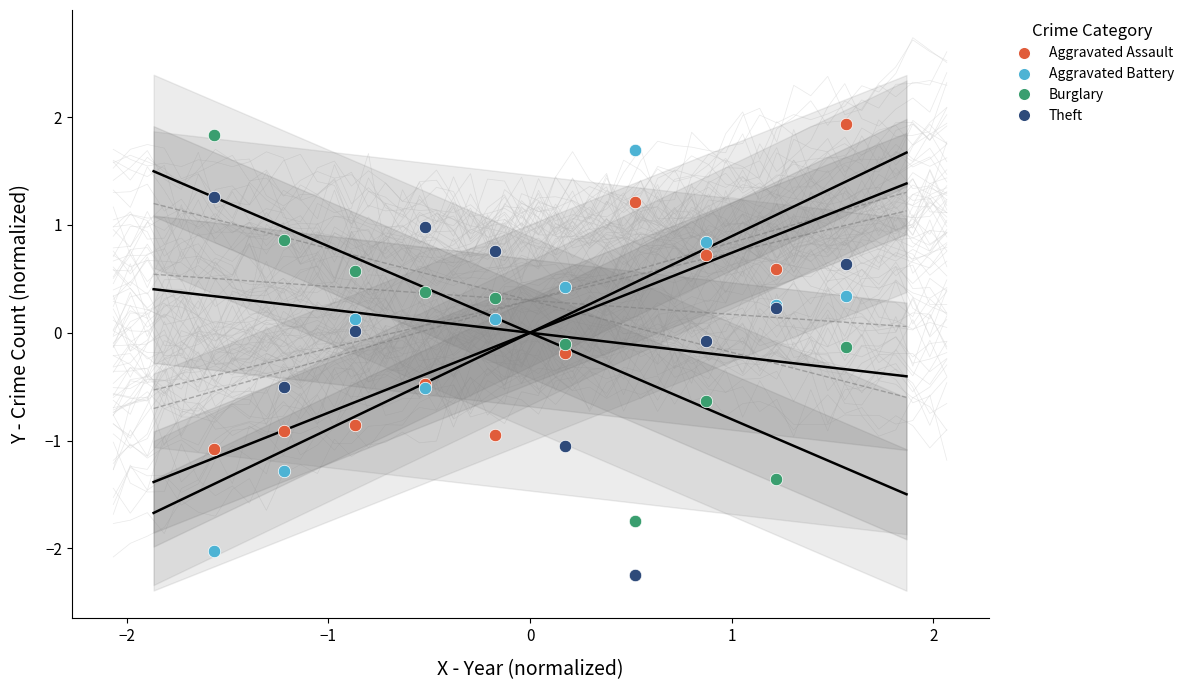

What are all the series names shown in the legend?

Aggravated Assault, Aggravated Battery, Burglary, Theft